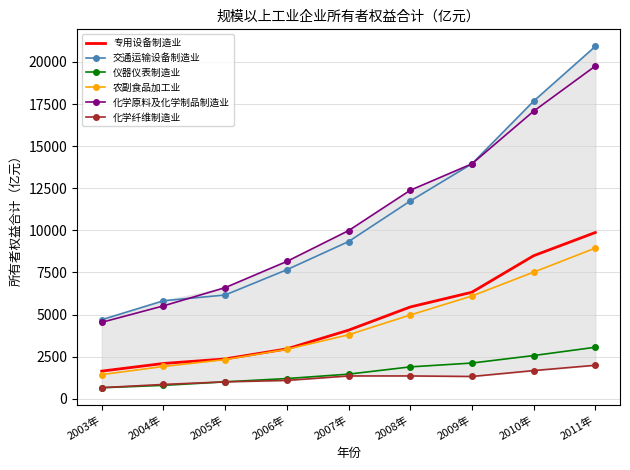

List the labels in order of 专用设备制造业 value, largest first.

2011年, 2010年, 2009年, 2008年, 2007年, 2006年, 2005年, 2004年, 2003年